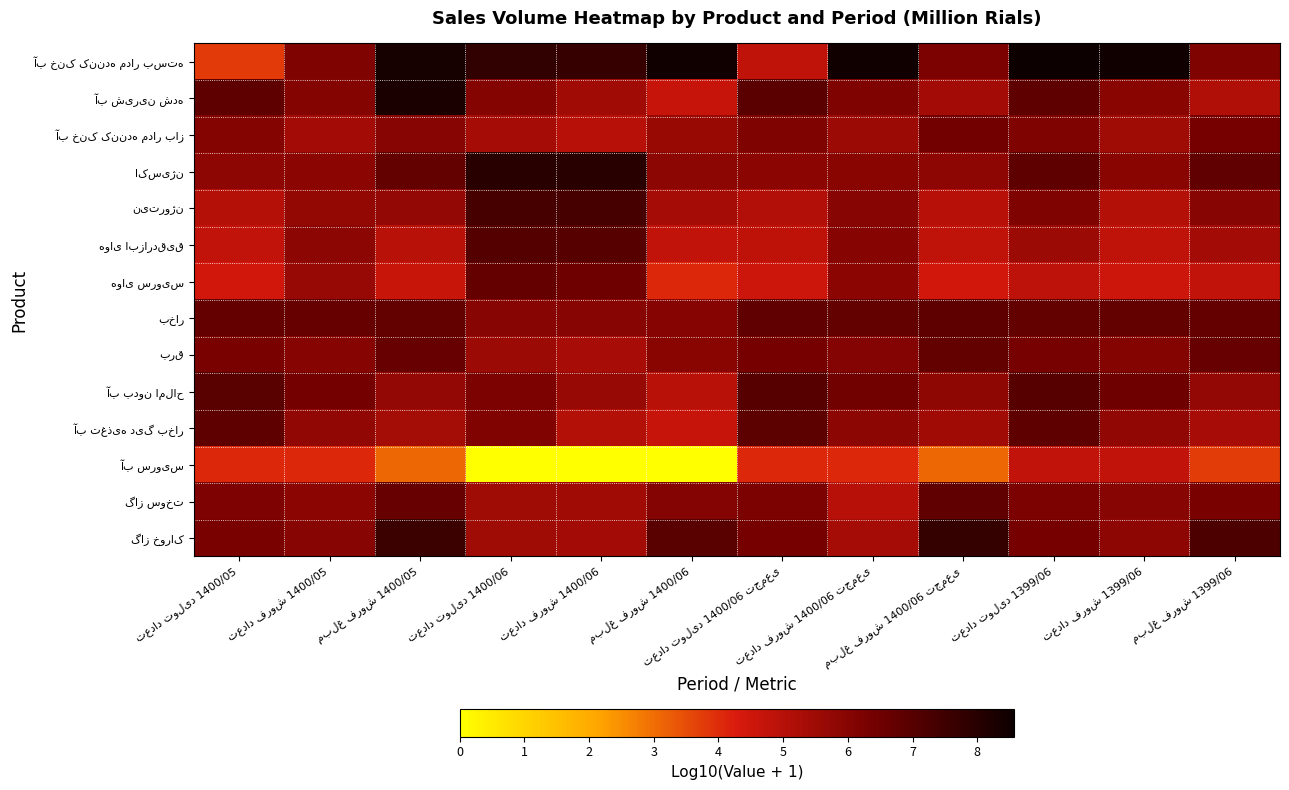

Which series changed the most between تعداد تولید 1400/05 and تعداد فروش 1400/06 تجمعی?

آب خنک کننده مدار بسته